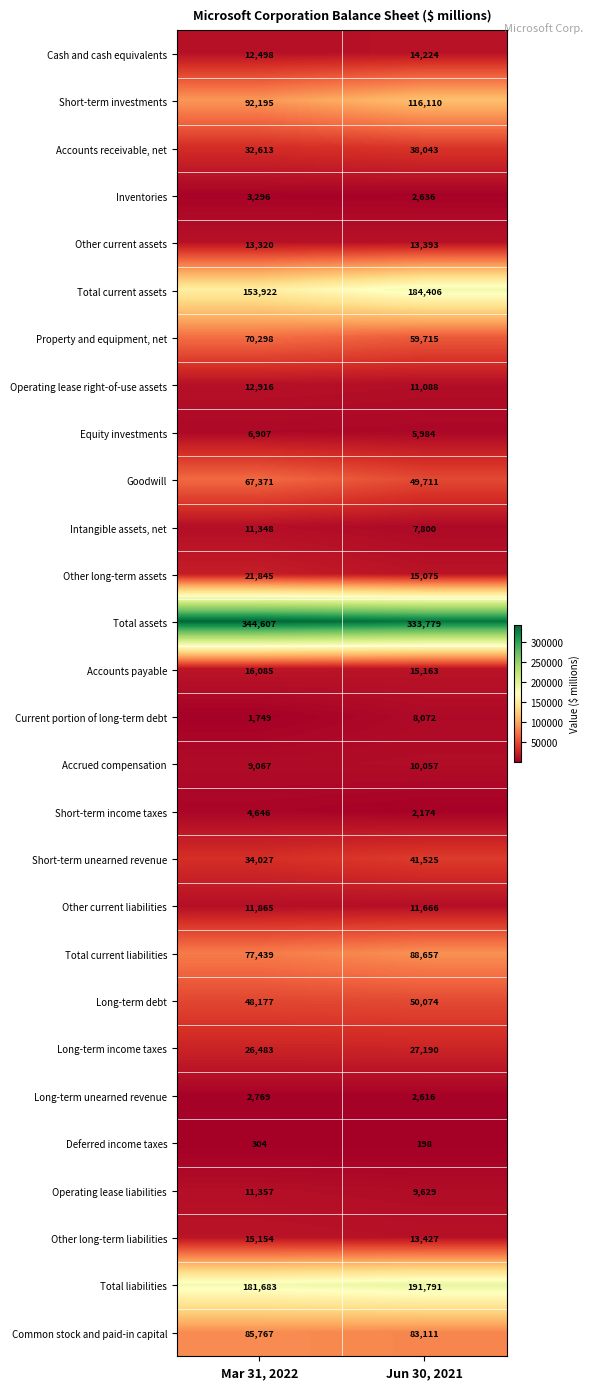

What is the difference between the highest and lowest values at Jun 30, 2021?

333581